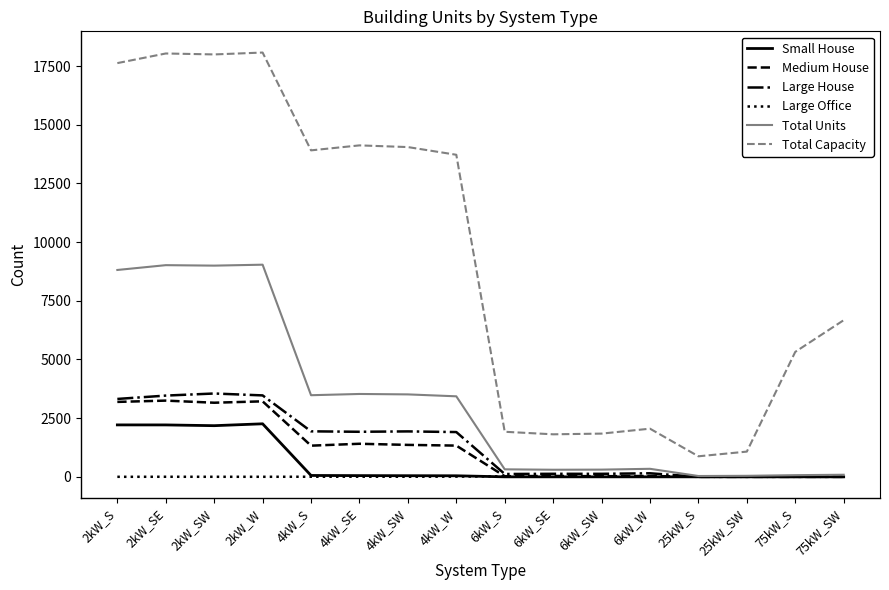

Which series has the widest spread of values?

Total Capacity